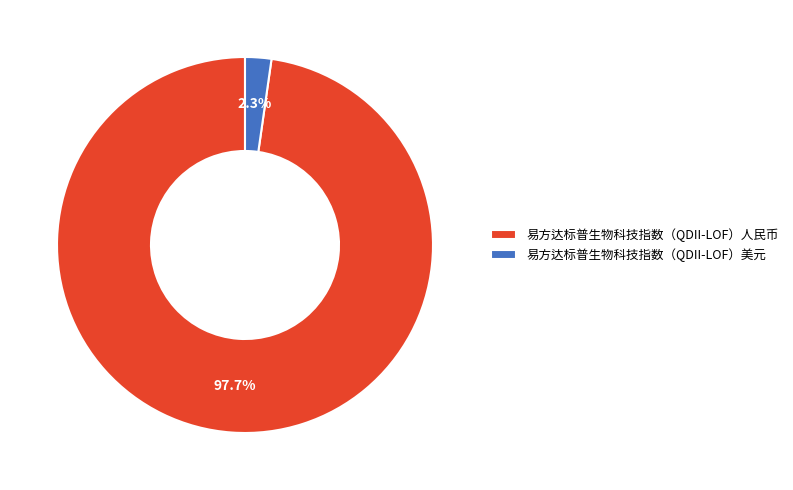

To the nearest percent, what portion does 易方达标普生物科技指数（QDII-LOF）美元 represent?

2%